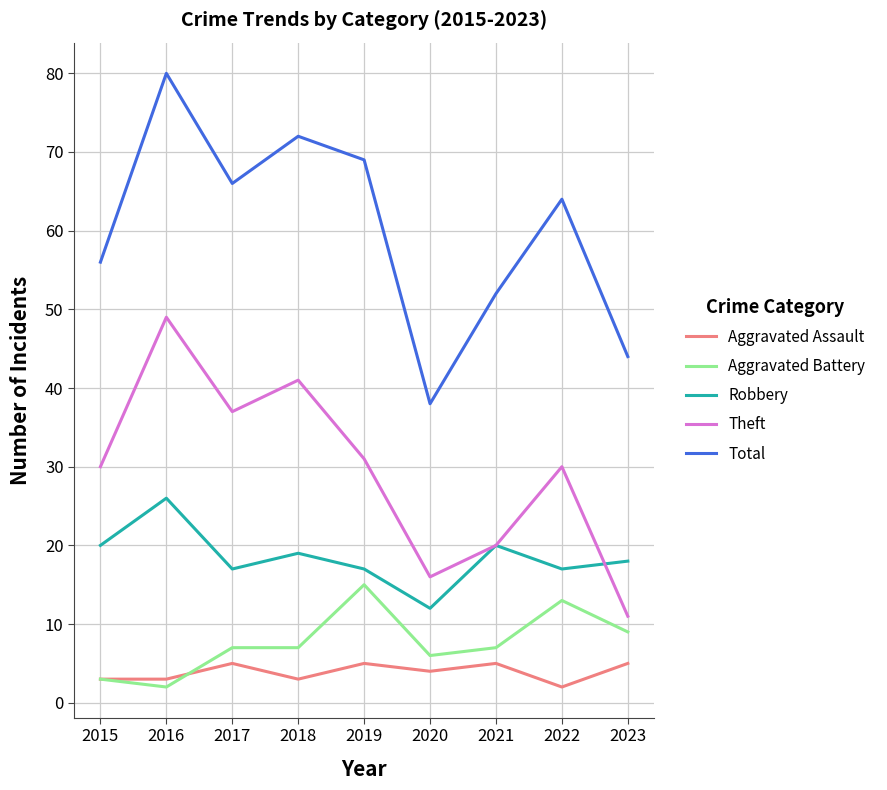

True or false: Theft and Aggravated Assault cross at least once.

False